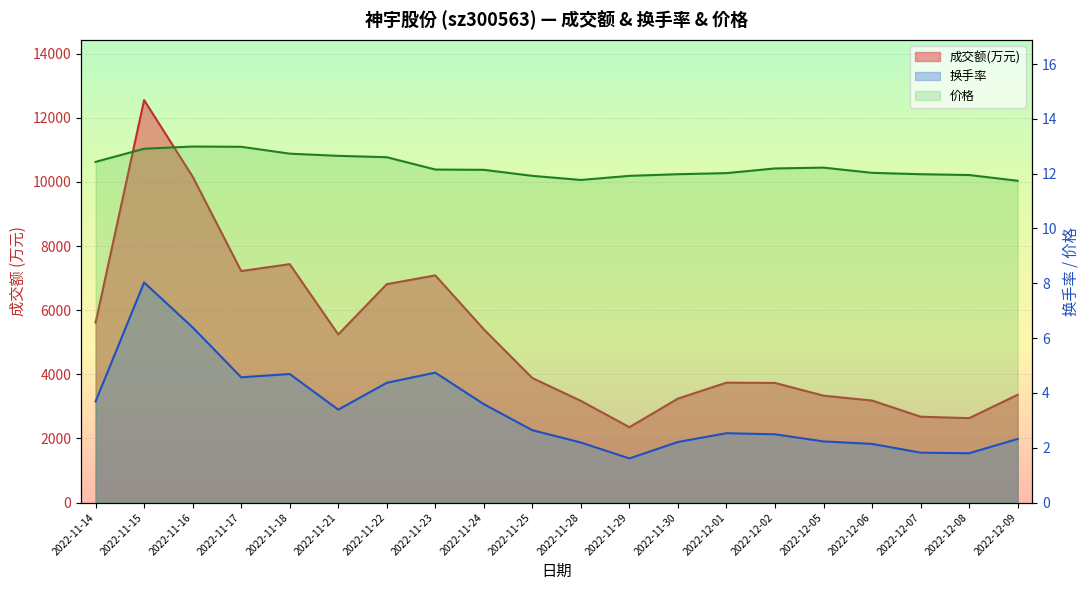

True or false: 价格 has more than 1 interior local peaks.

True